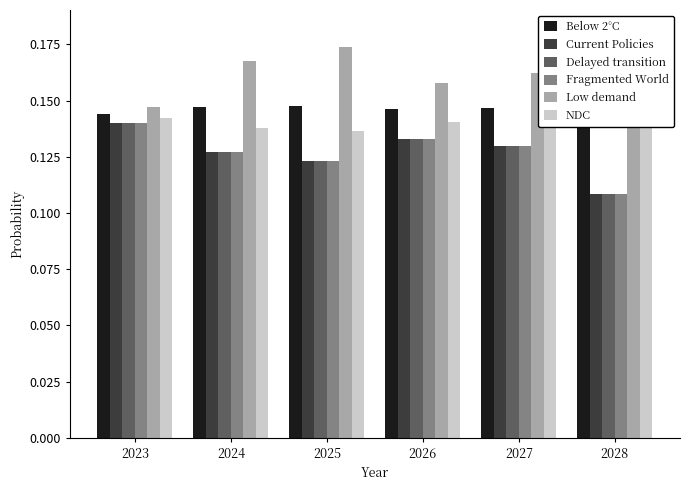

What is the average value of the Fragmented World series?

0.1